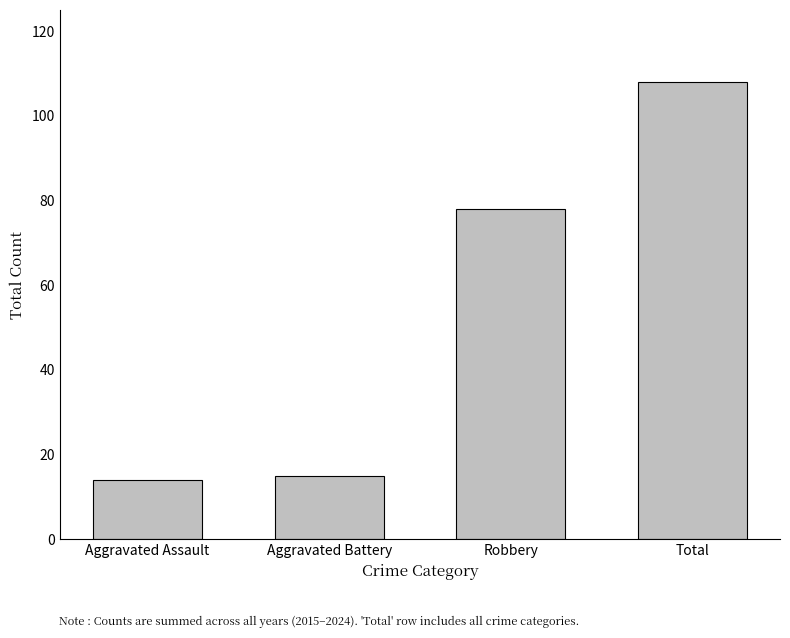

What is the value of the 3rd bar from the left?

78